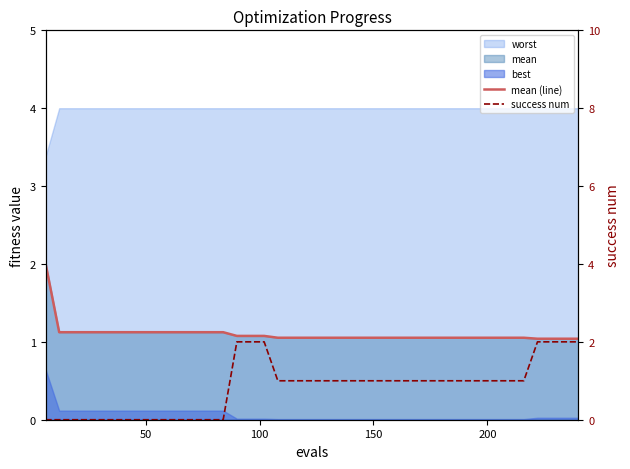

The success num series shows 1.4 at 150. True or false?

False